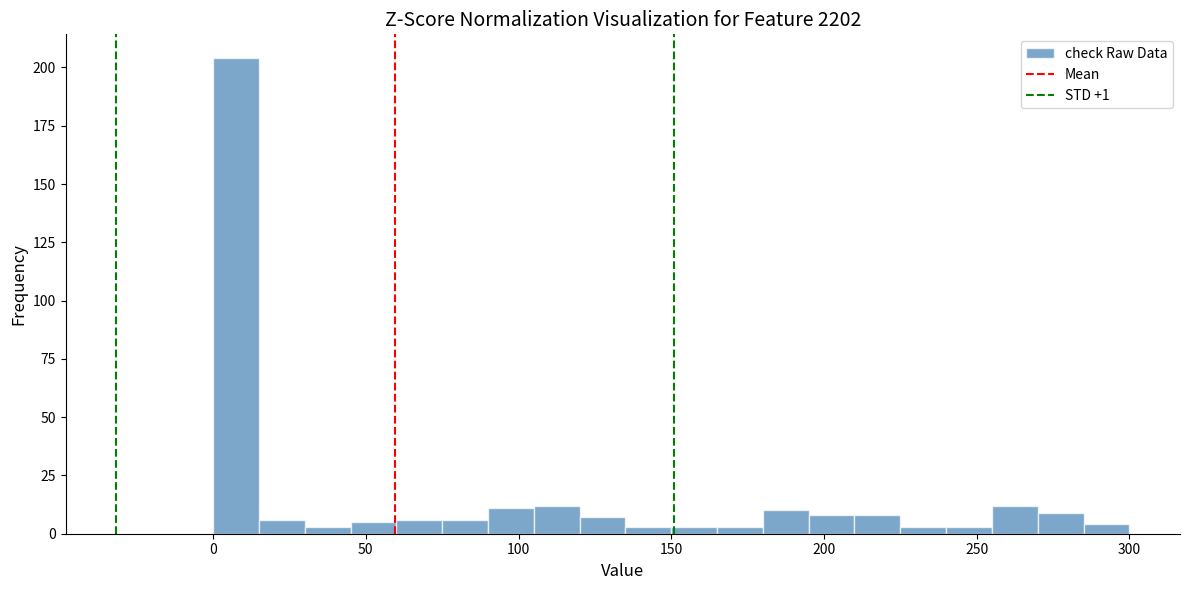

Read against the x-axis, roughly where is the centre of the tallest bar?

10